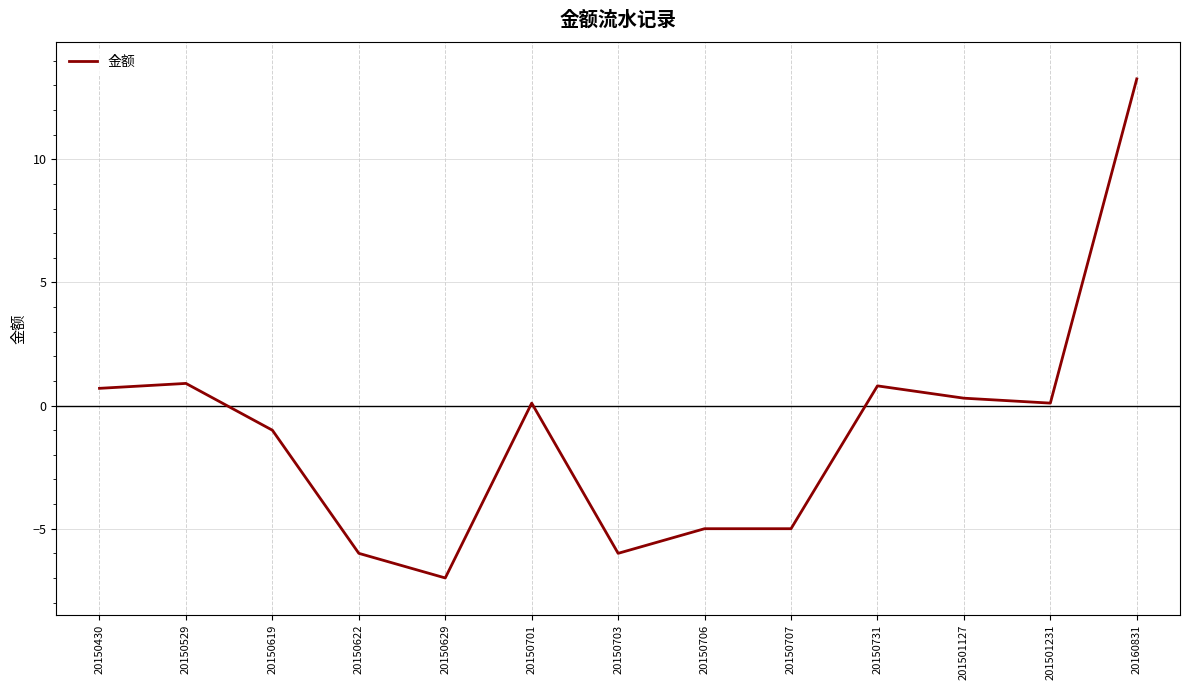

The chart shows a value of -6.0 at 20150622. True or false?

True